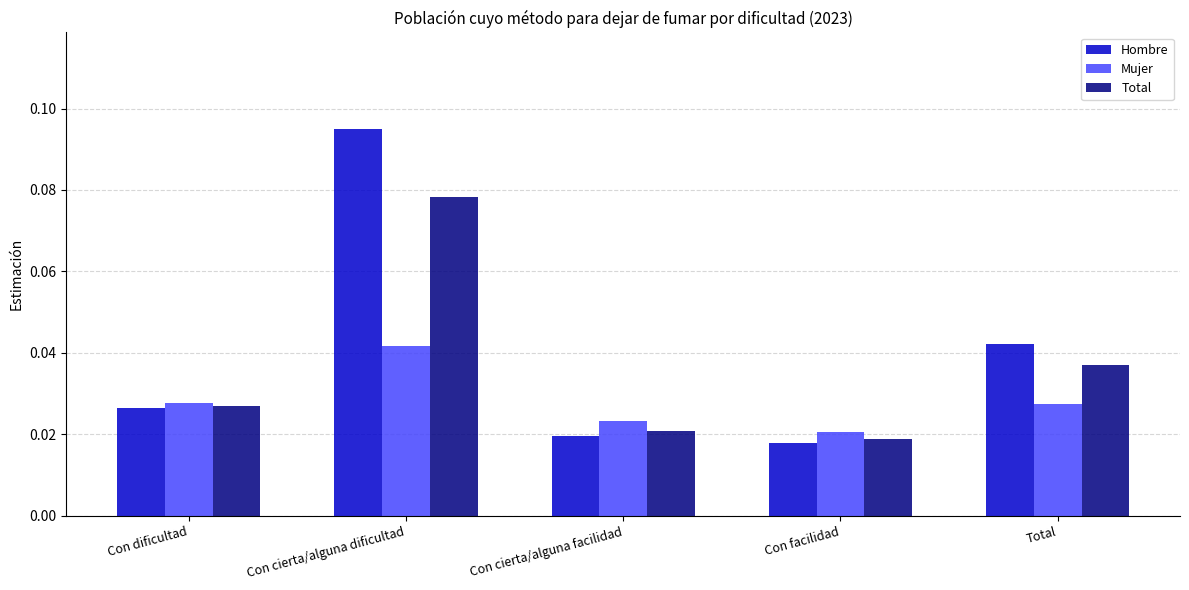

Which series has the widest spread of values?

Hombre